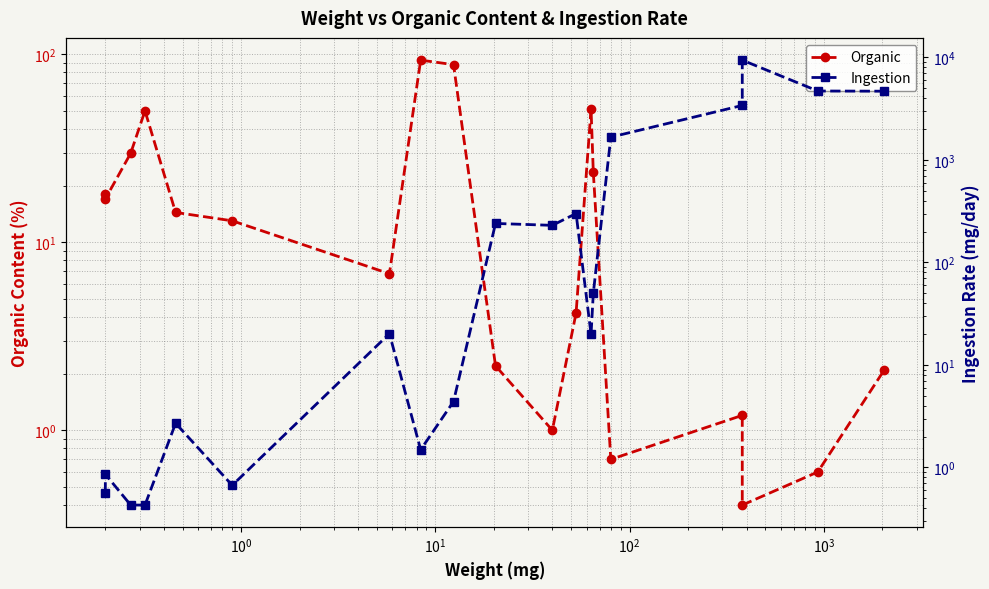

Which series has the largest range (max minus min)?

Ingestion